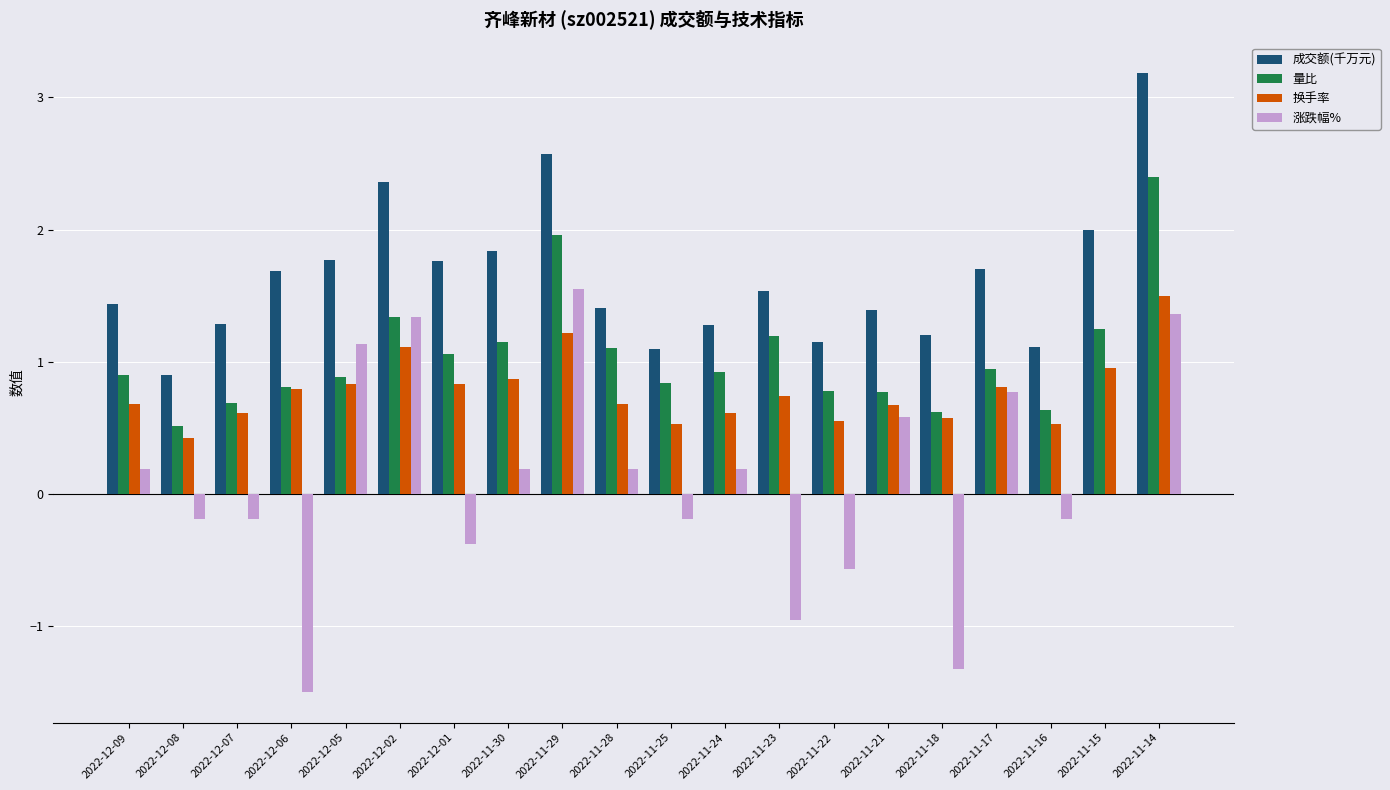

How many distinct data groups are displayed?

4